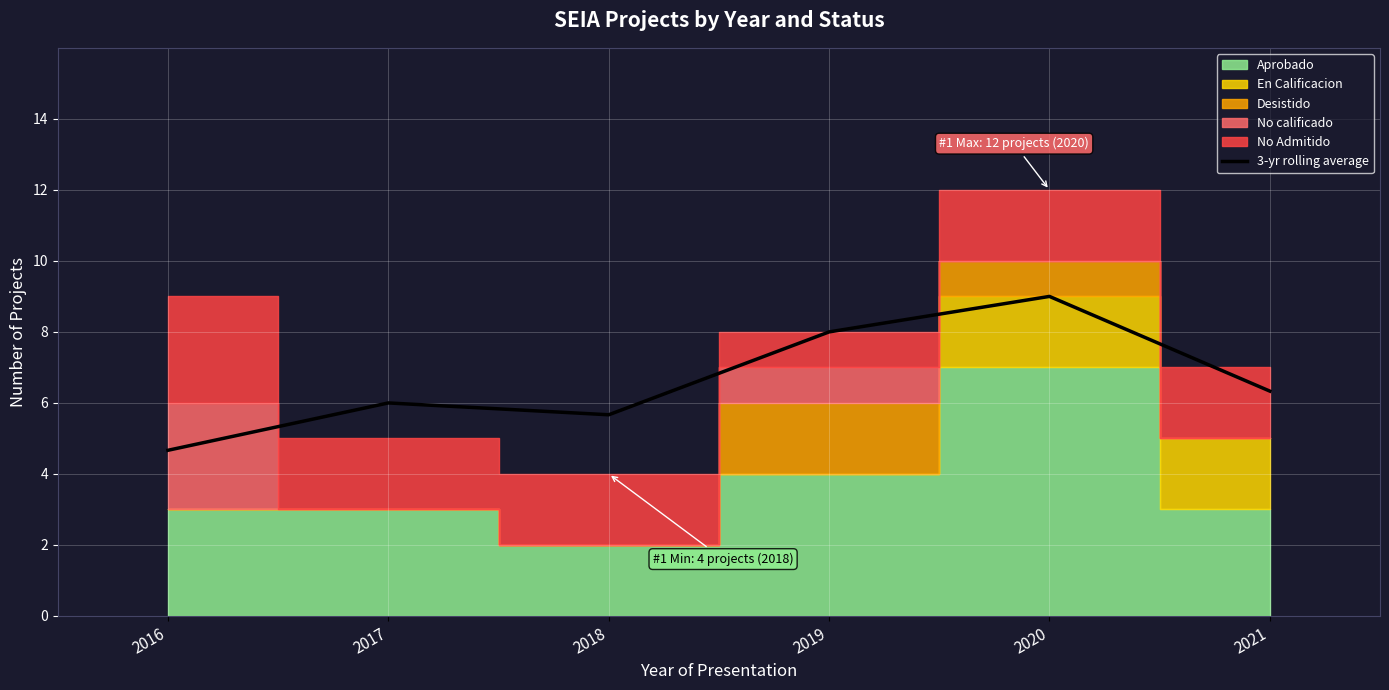

The 3-yr rolling average series shows 6.3 at 2021. True or false?

True